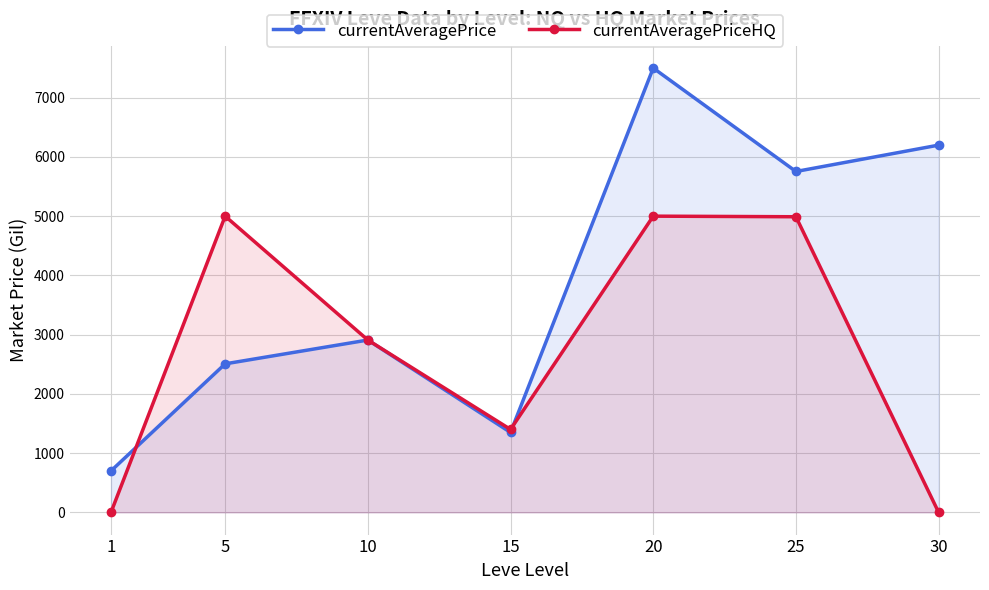

What are all the series names shown in the legend?

currentAveragePrice, currentAveragePriceHQ